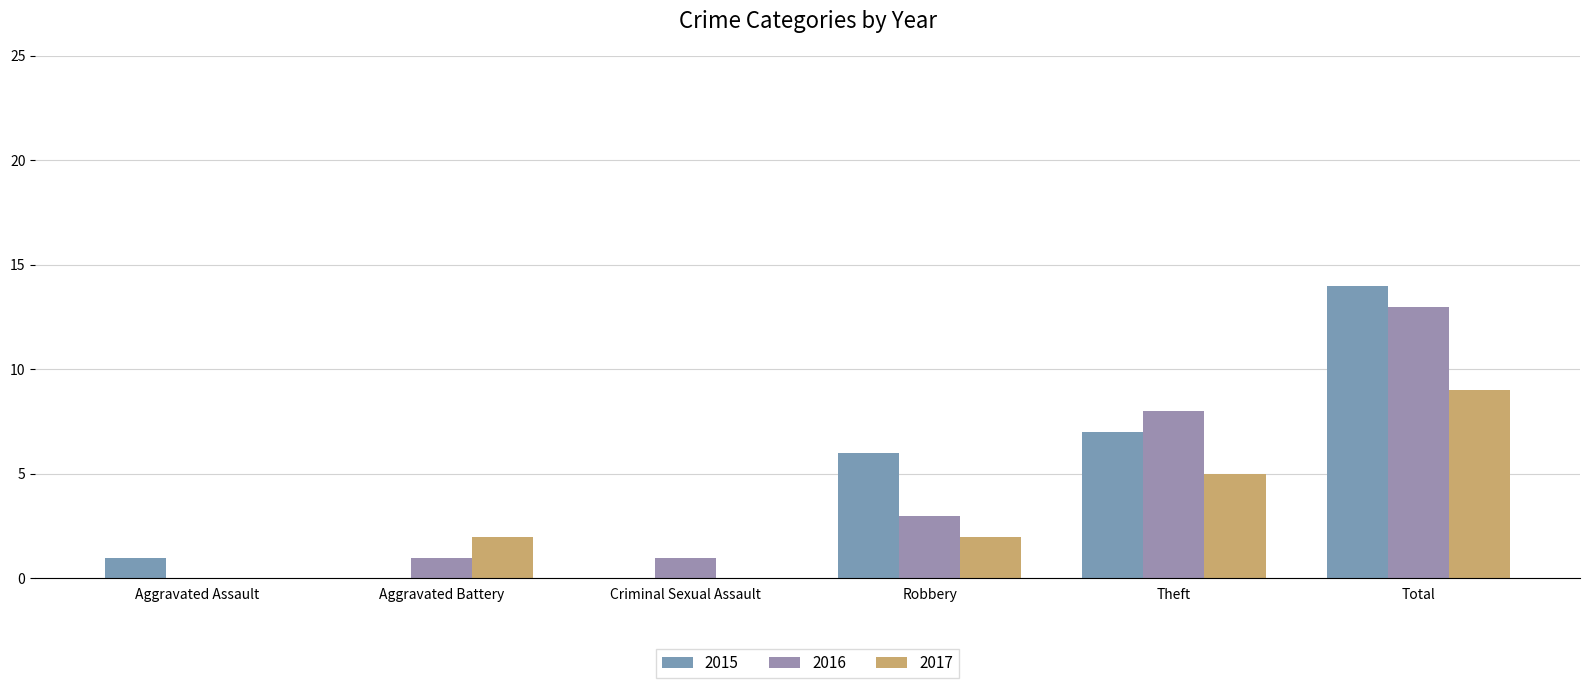

What is the label of the 4th bar from the right?

Criminal Sexual Assault